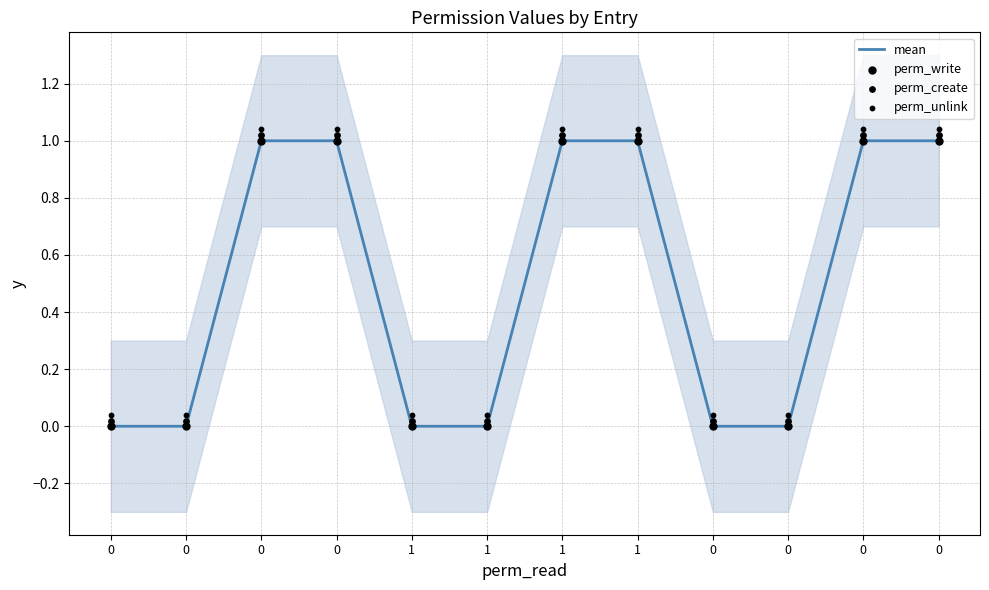

At how many categories does at least one series exceed 0?

12